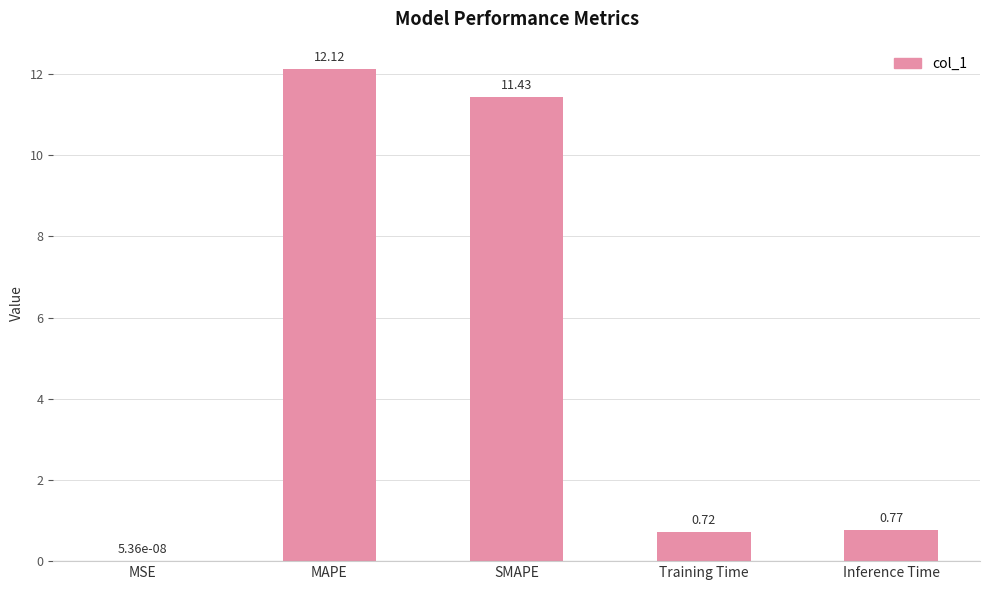

Which has a higher value, Inference Time or Training Time?

Inference Time